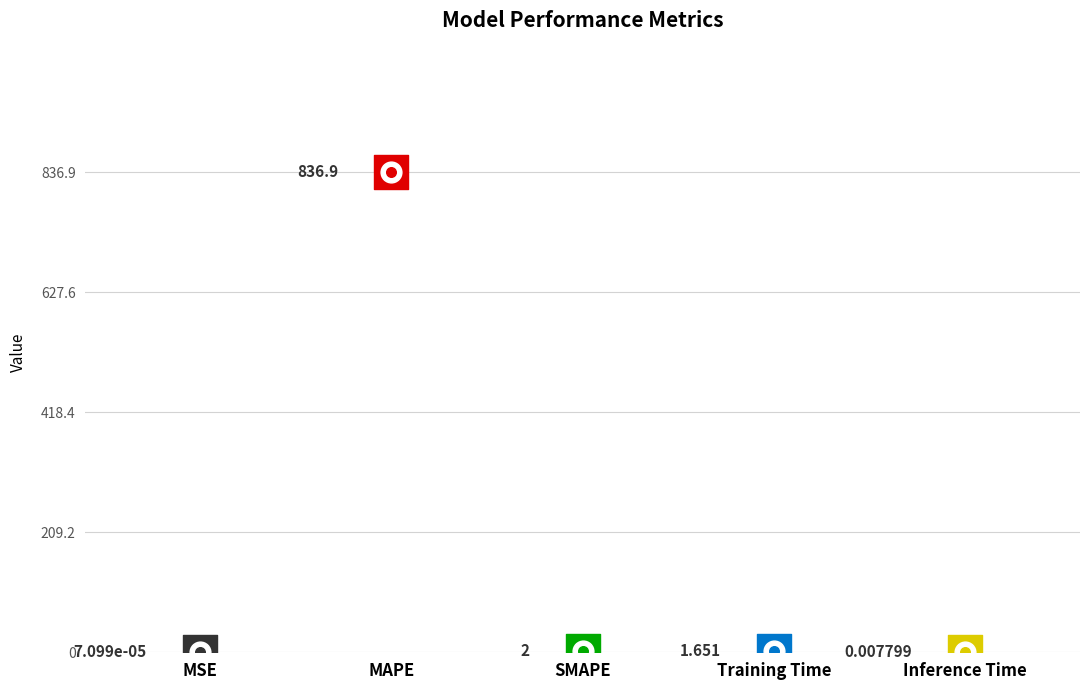

Between MSE and Inference Time, which is larger?

Inference Time